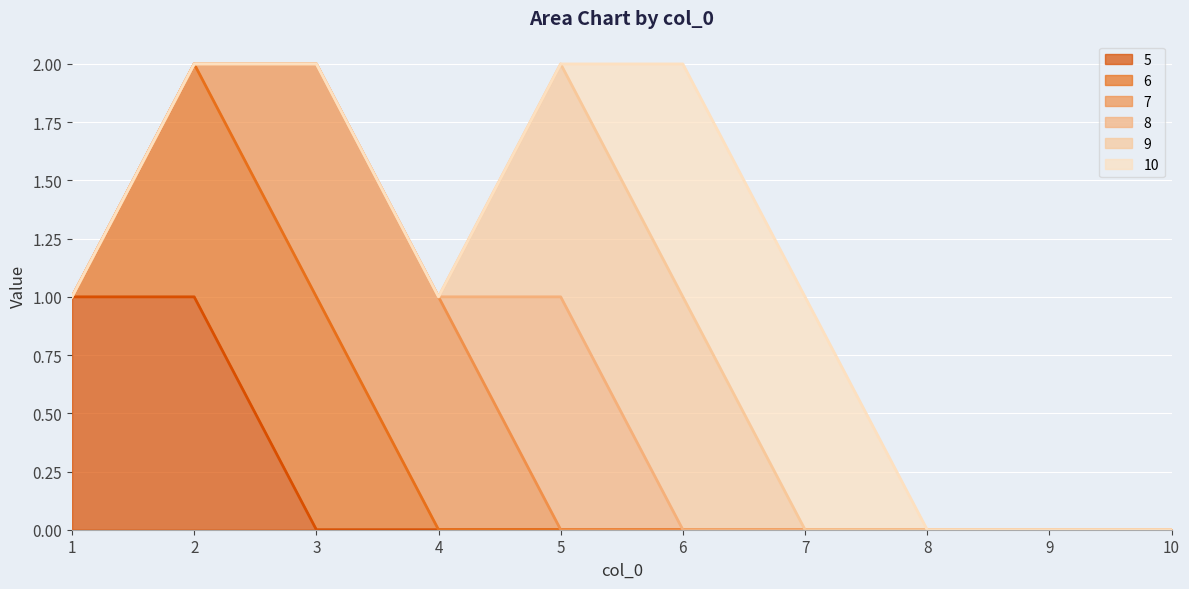

Reading left to right, list all the values displayed in this chart.

5: 1=1	2=1	3=0	4=0	5=0	6=0	7=0	8=0	9=0	10=0
6: 1=0	2=1	3=1	4=0	5=0	6=0	7=0	8=0	9=0	10=0
7: 1=0	2=0	3=1	4=1	5=0	6=0	7=0	8=0	9=0	10=0
8: 1=0	2=0	3=0	4=0	5=1	6=0	7=0	8=0	9=0	10=0
9: 1=0	2=0	3=0	4=0	5=1	6=1	7=0	8=0	9=0	10=0
10: 1=0	2=0	3=0	4=0	5=0	6=1	7=1	8=0	9=0	10=0